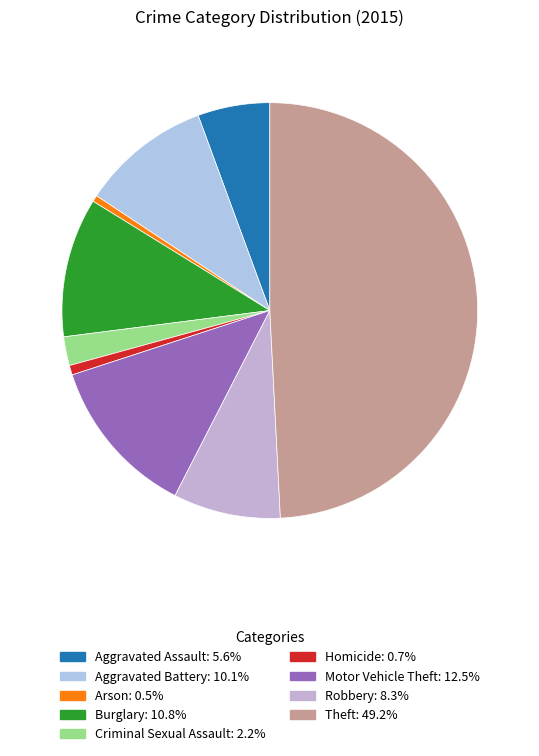

Which slice is the largest?

Theft